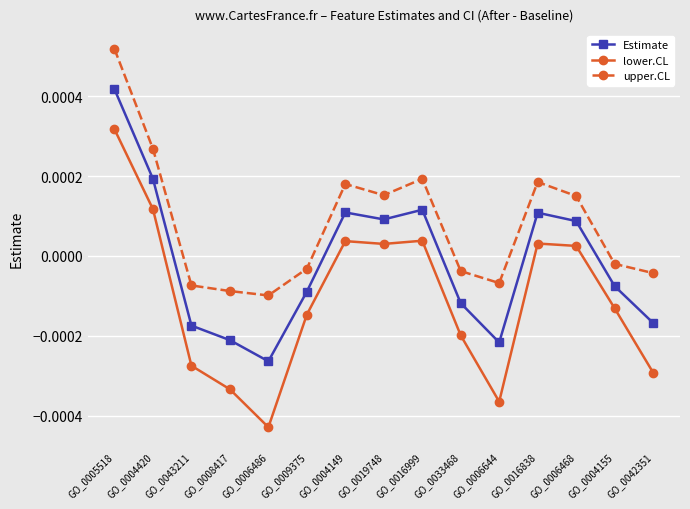

How many values in the Estimate series exceed 0?

7